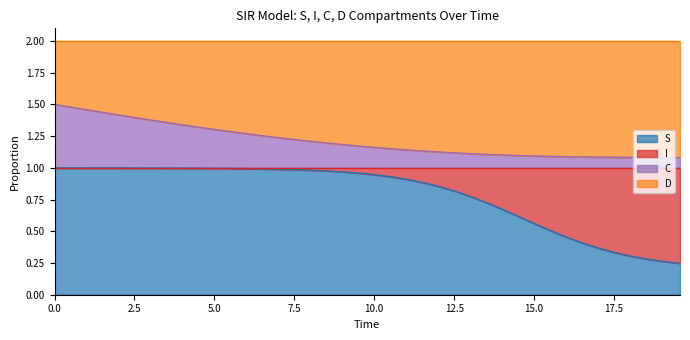

True or false: C has a value of 1.6 at 39.

False